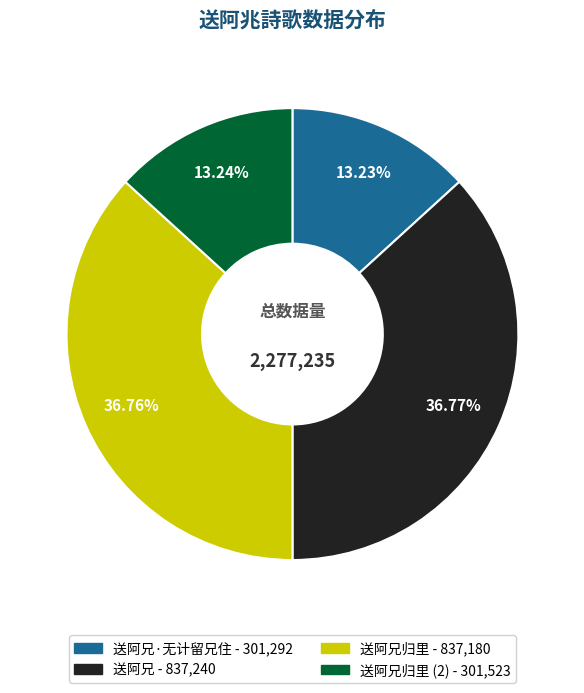

Does any single category account for the majority?

No